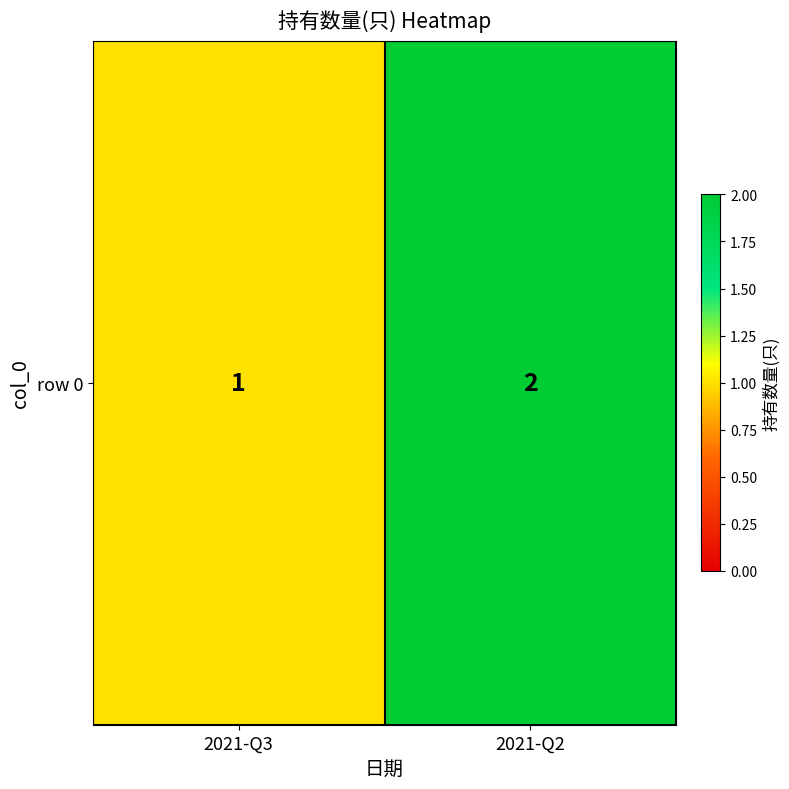

Between 2021-Q2 and 2021-Q3, which is larger?

2021-Q2